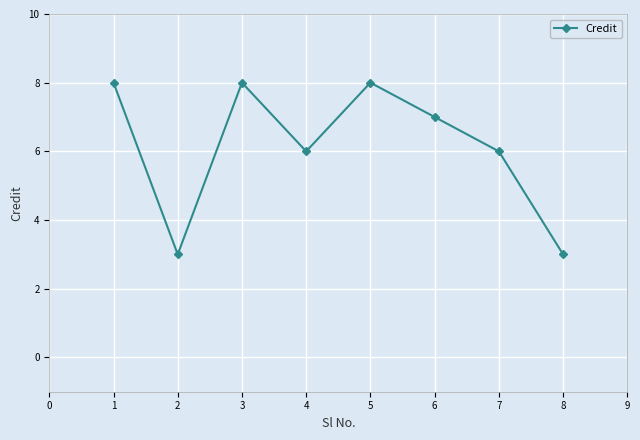

What is the value of the 3rd point from the left?

8